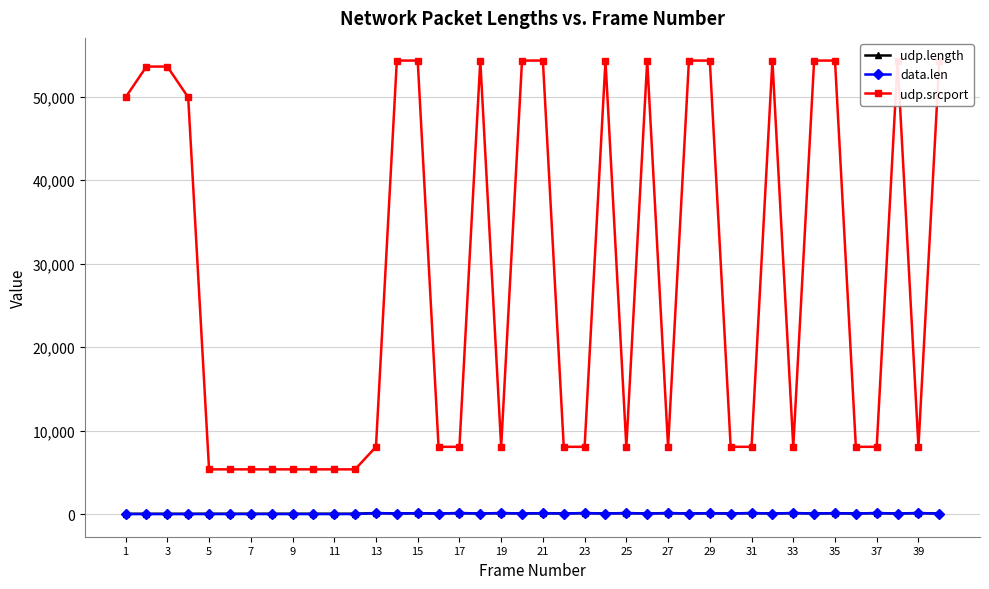

At how many categories does at least one series exceed 6497?

32